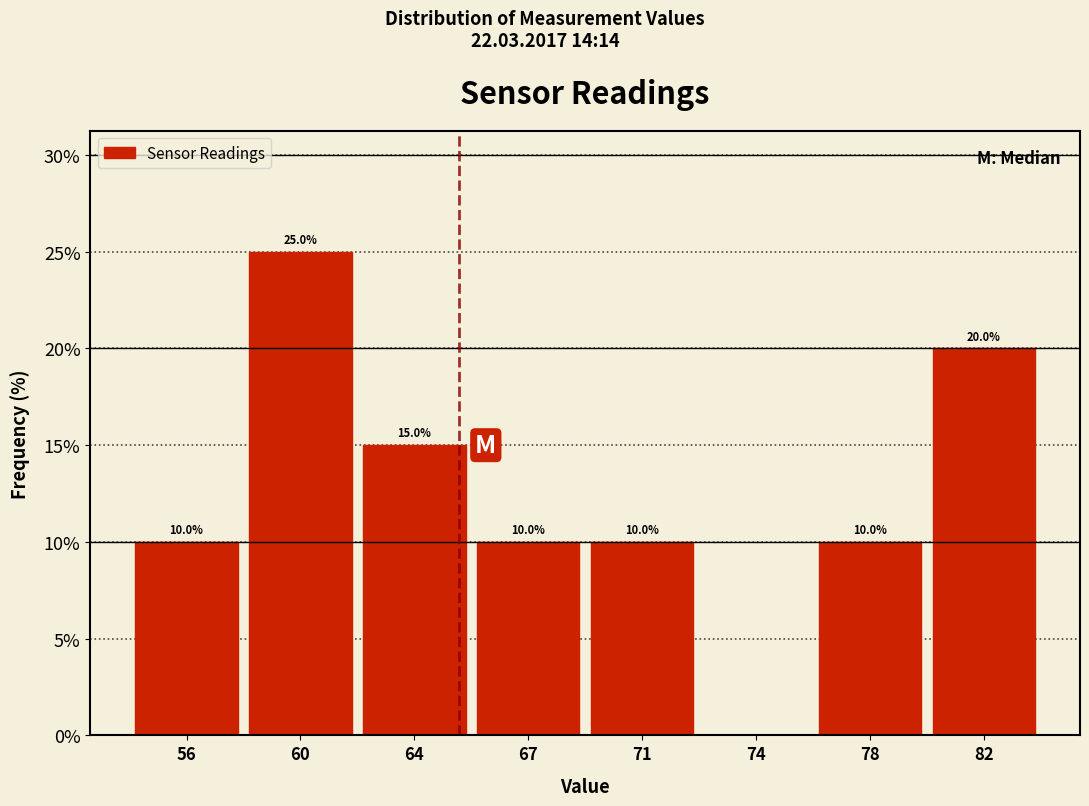

Reading left to right, list all the values displayed in this chart.

56=10	60=25	64=15	67=10	71=10	74=0	78=10	82=20